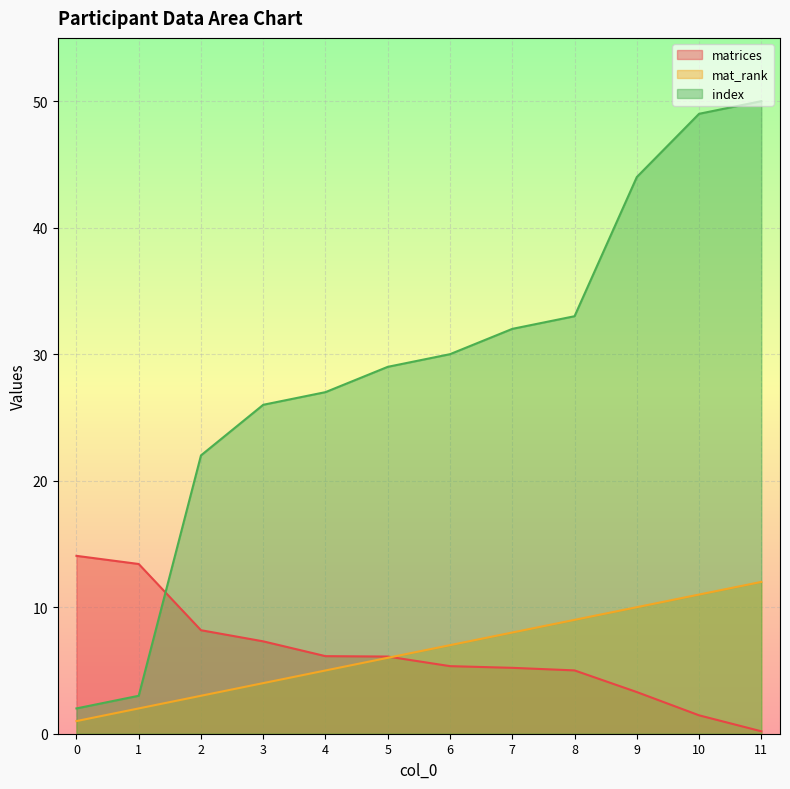

Read the mat_rank value at 5.

6.0